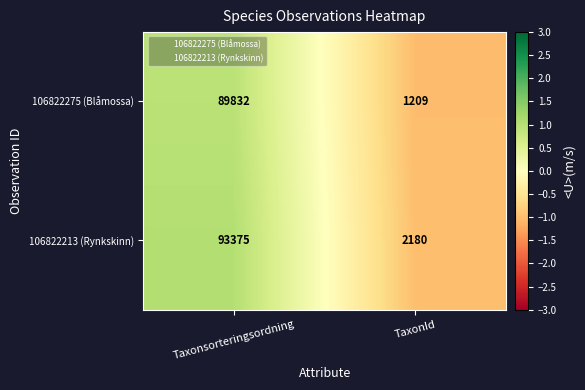

At which label is 106822275 (Blåmossa) closest to 45520?

TaxonId